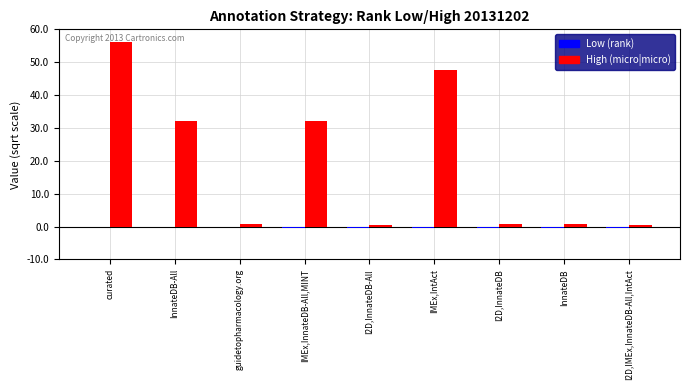

What is the average value of the High (micro|micro) series?

19.0